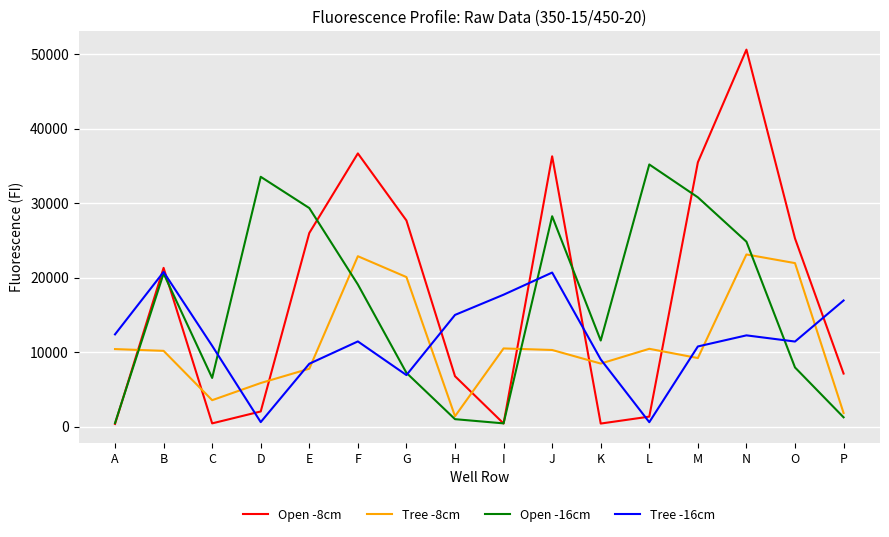

At which category does the chart reach its peak across all series?

N